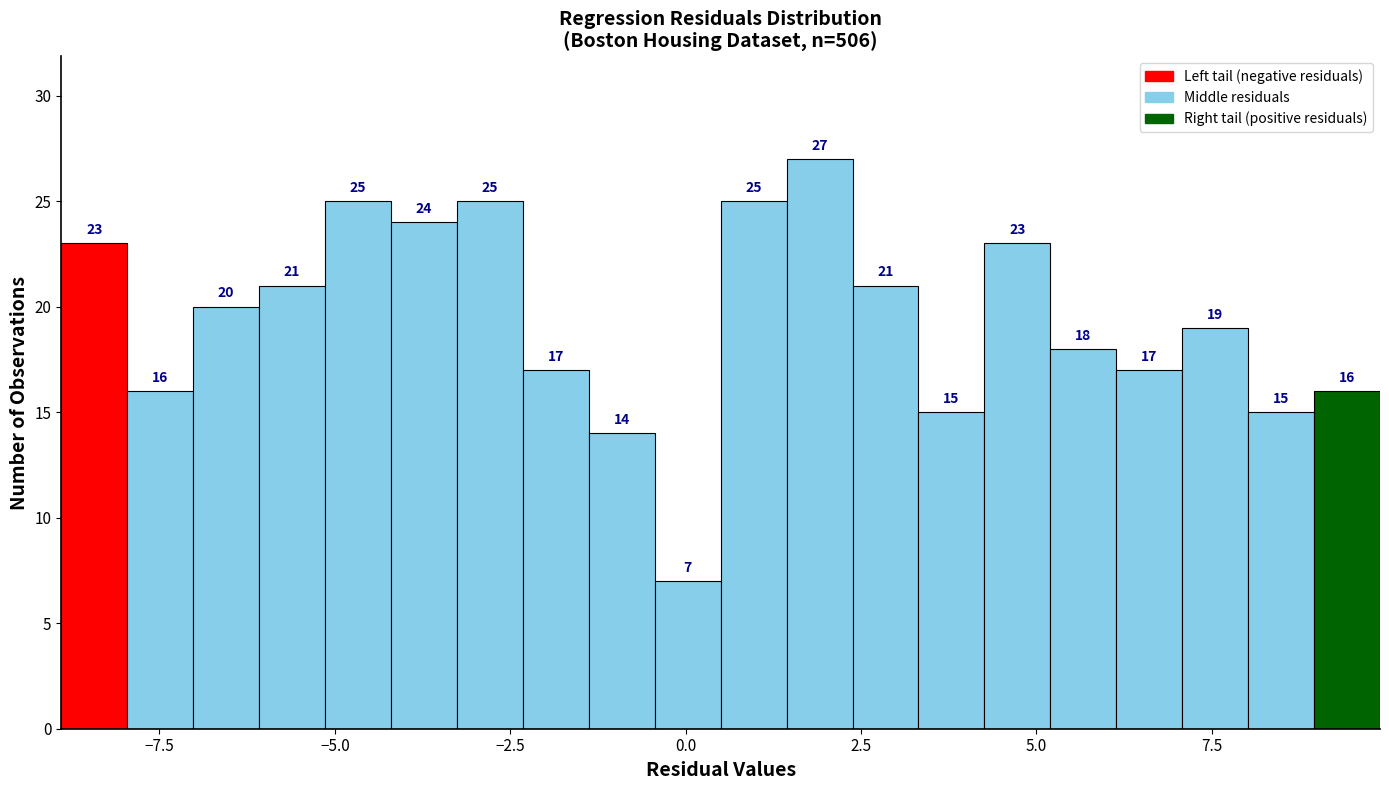

Read against the x-axis, roughly where is the centre of the tallest bar?

2.0